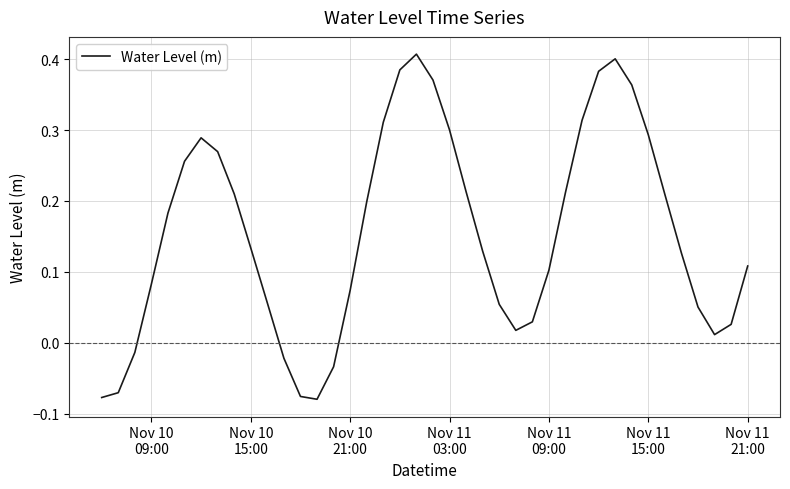

What is the sum of all values?

6.2